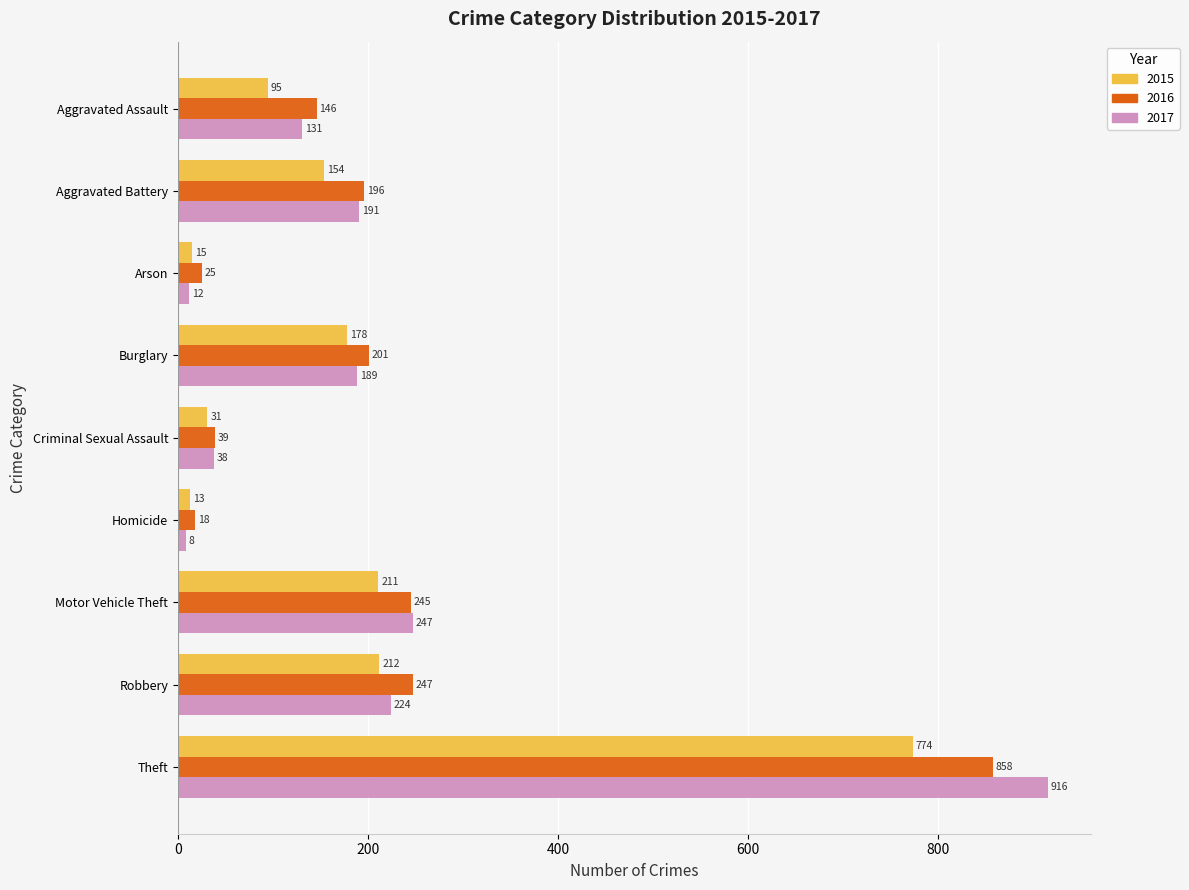

List the series in order of their peak value, lowest first.

2015, 2016, 2017